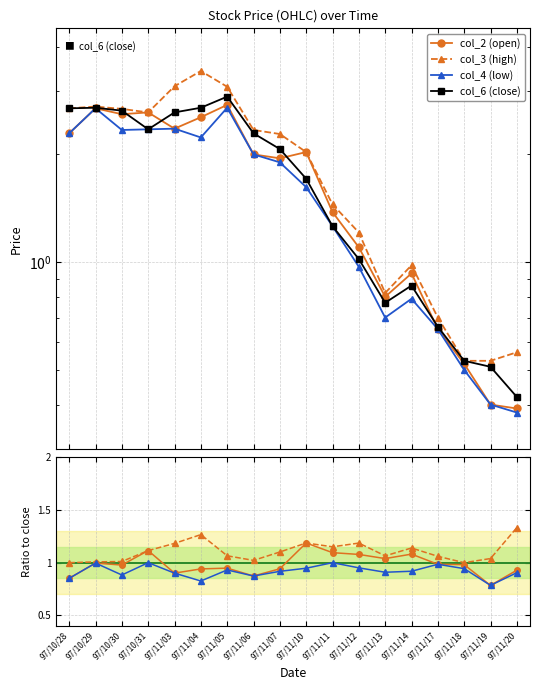

Read the col_2 (open) value at 97/11/06.

0.9